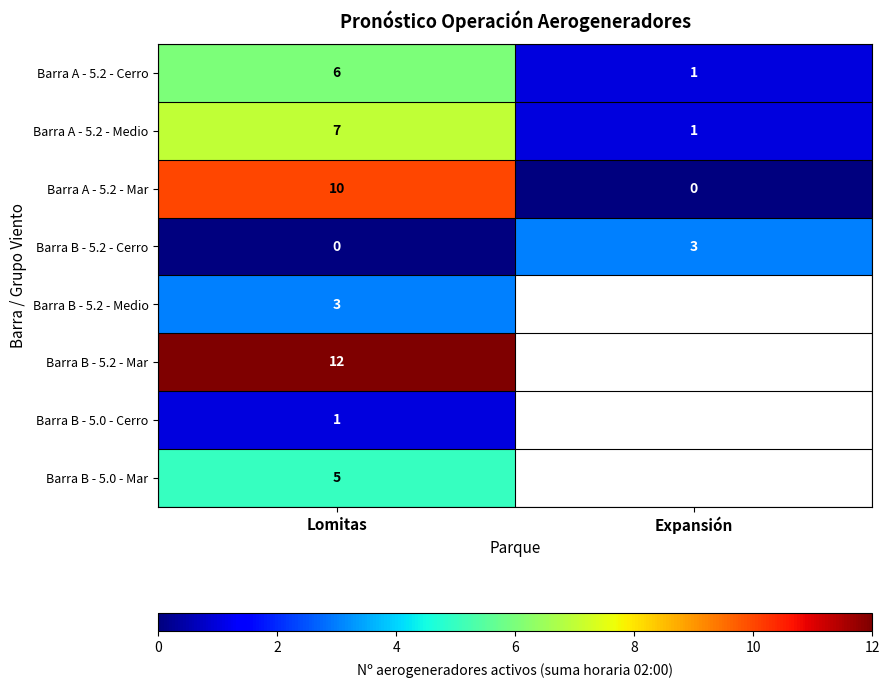

What is the approximate value of Barra A - 5.2 - Mar at Lomitas, to the nearest 10?

10